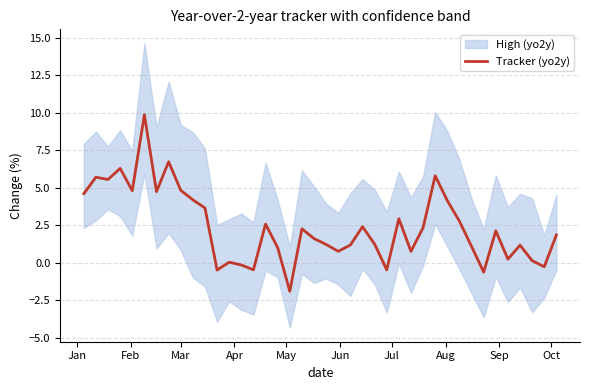

What is the lowest value of the Tracker (yo2y) series?

-1.9